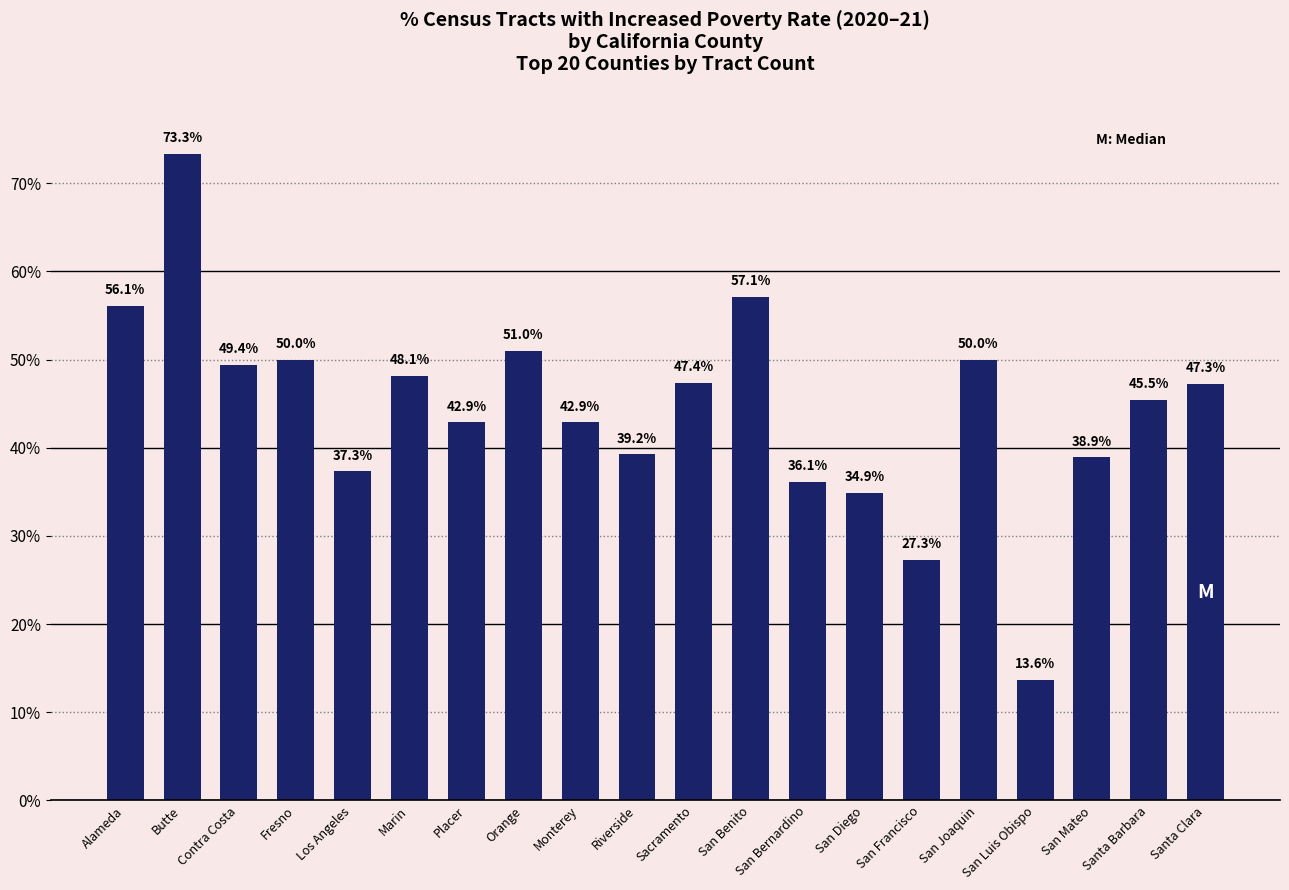

Read the value at Monterey.

42.9